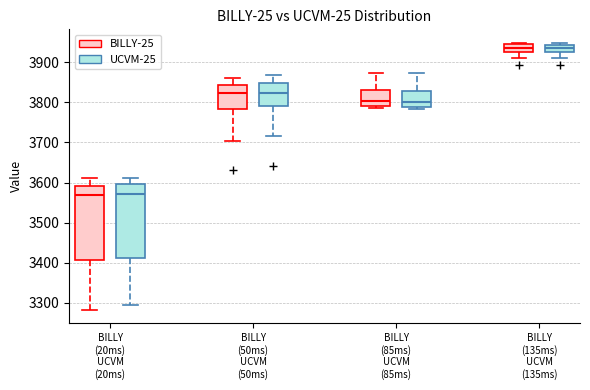

Where does the lower whisker of the box for BILLY (135ms) UCVM (135ms) (UCVM-25) end on the y-axis? The values are not printed on the chart, so give them approximately, as read against the axis.

3910